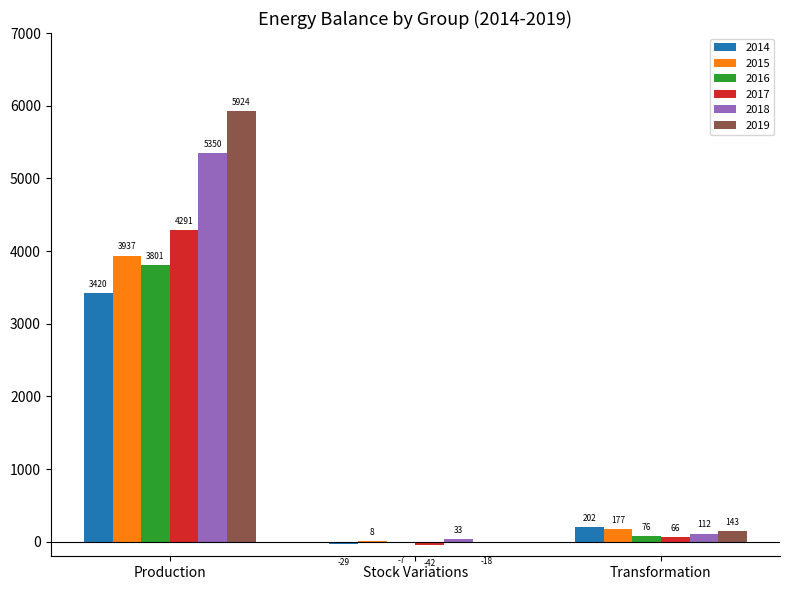

At which label does 2019 reach its peak?

Production